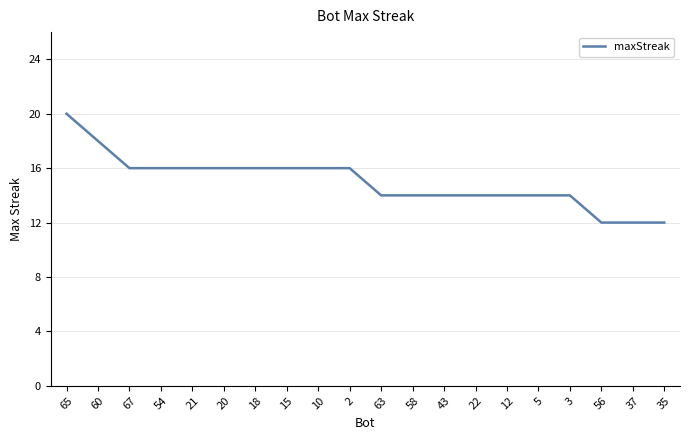

What is the minimum value shown in the chart?

12